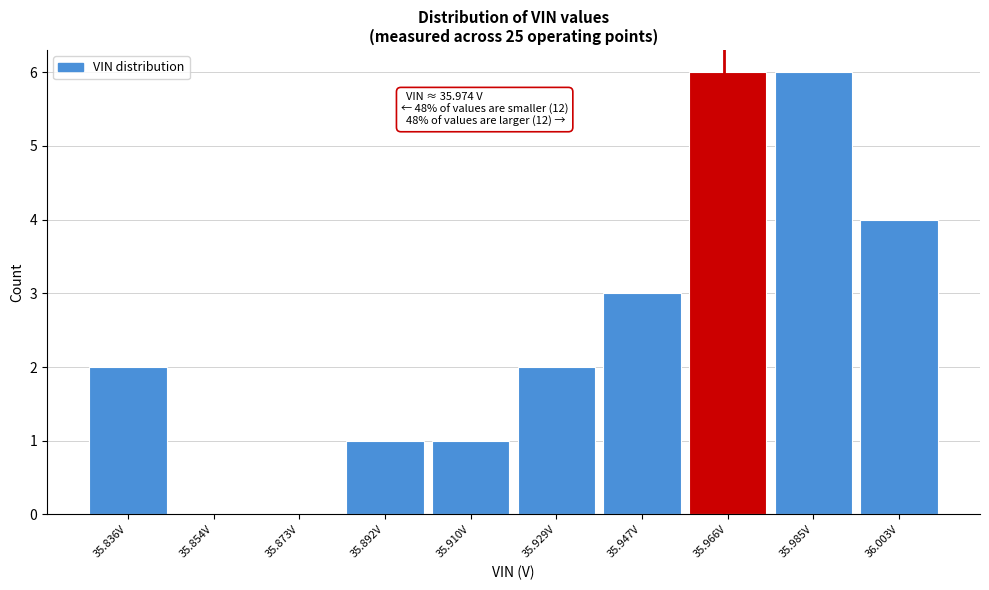

Reading left to right, transcribe all the data shown in this chart.

35.836V=2	35.854V=0	35.873V=0	35.892V=1	35.910V=1	35.929V=2	35.947V=3	35.966V=6	35.985V=6	36.003V=4